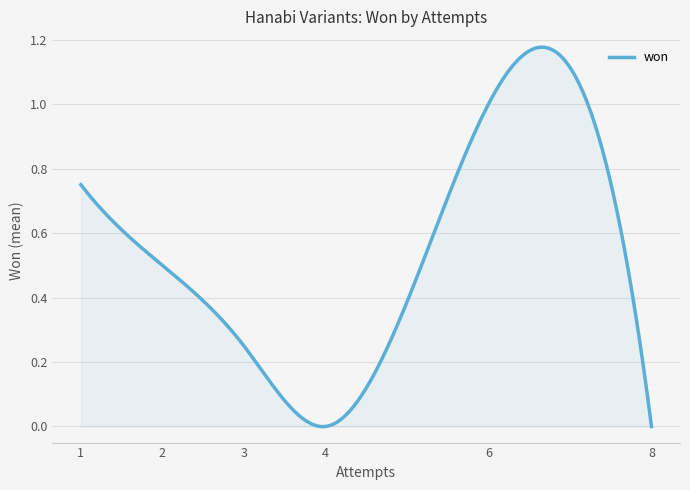

Does the chart display data point markers on the line(s)?

No